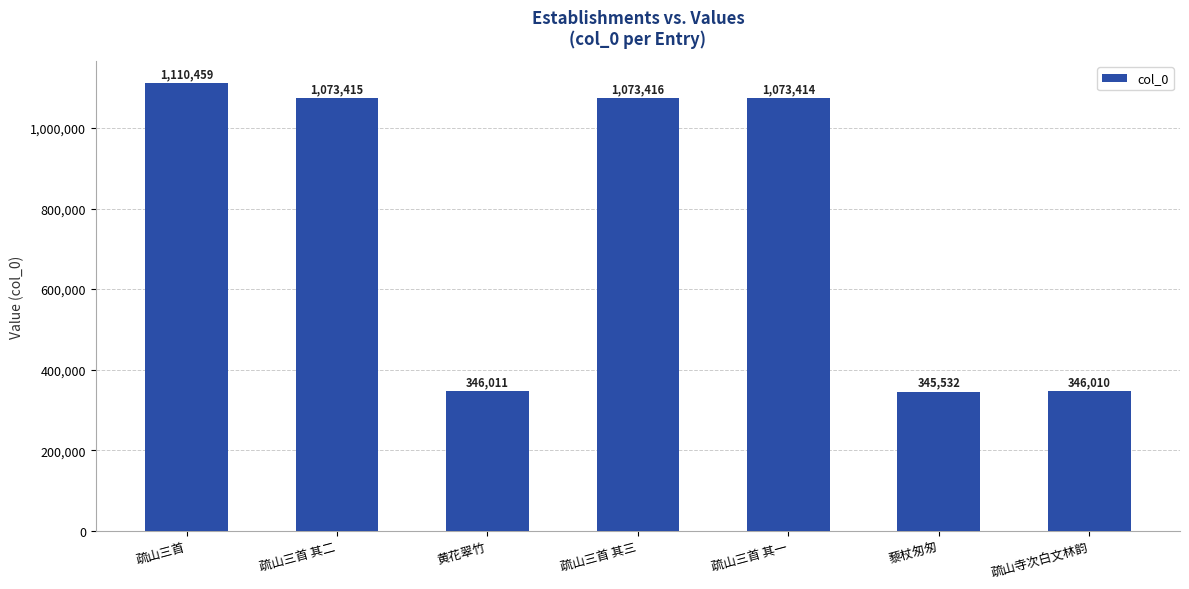

What is the difference between the maximum and minimum values?

764927